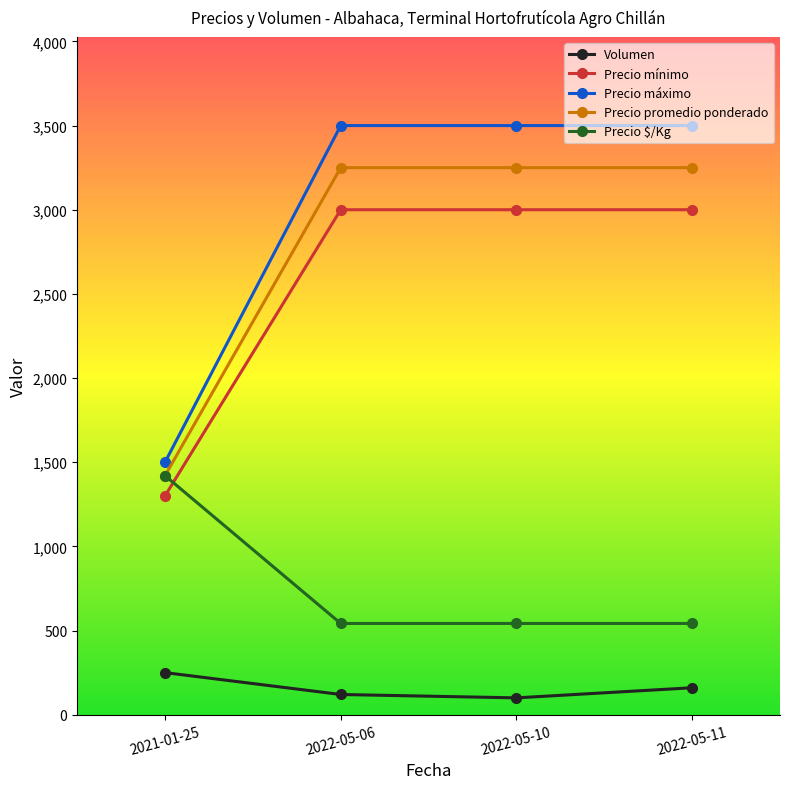

True or false: Precio mínimo and Volumen cross at least once.

False